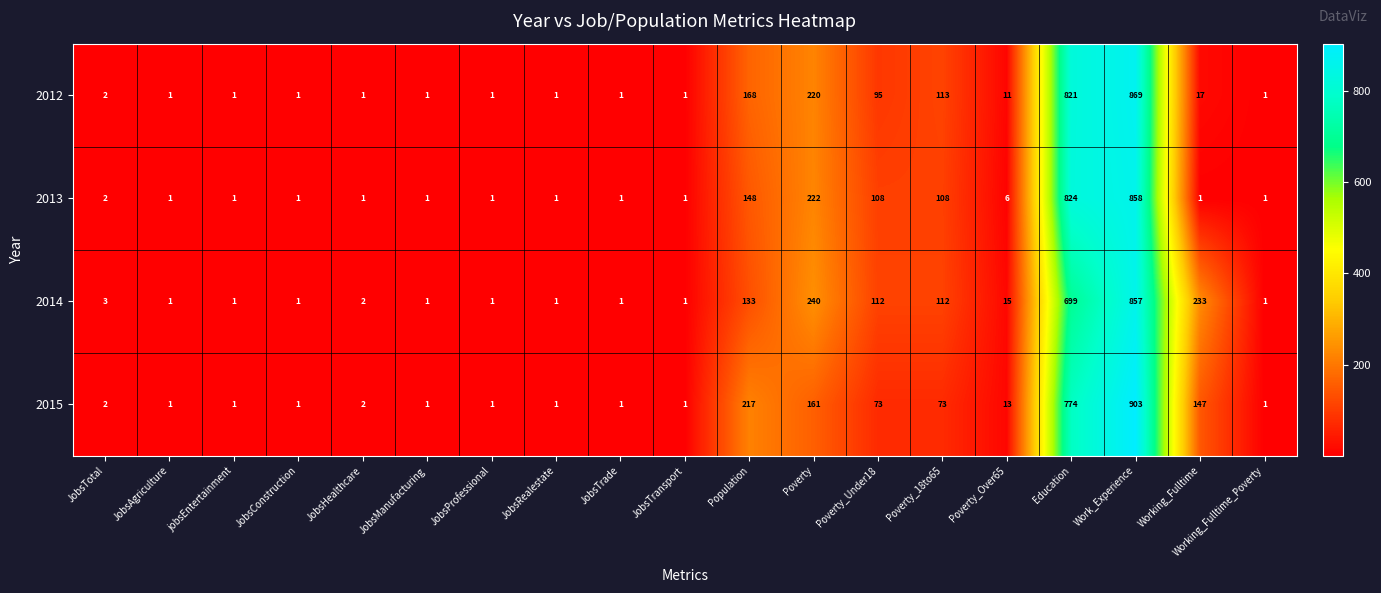

At which label does 2014 first exceed 2?

JobsTotal